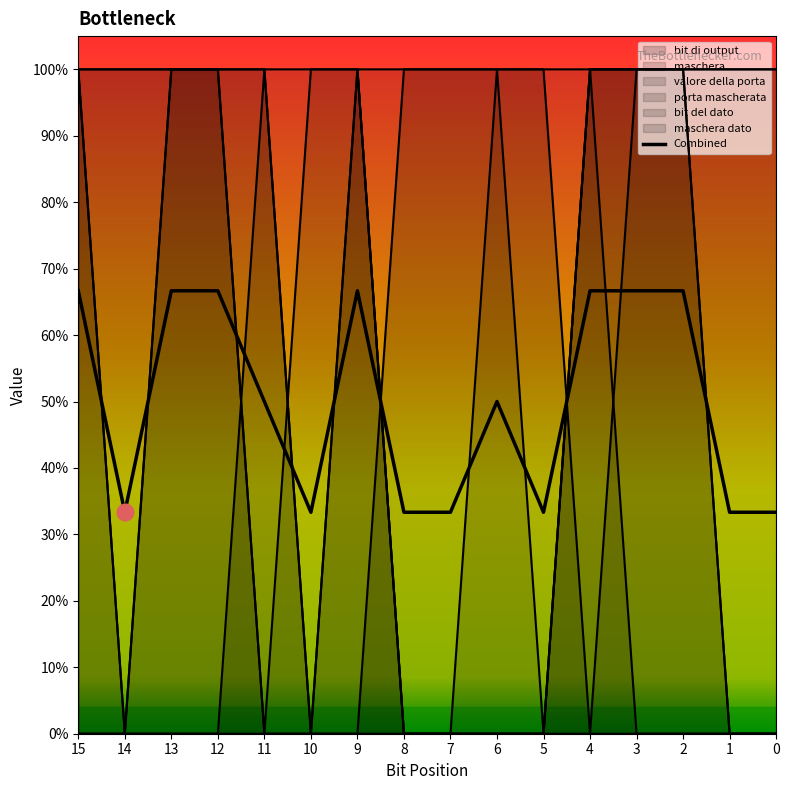

What is the greatest value displayed?

1